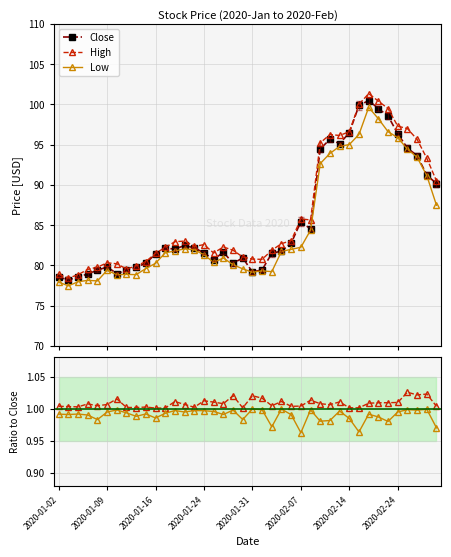

Reading left to right, extract all data points from this chart.

Close: 78.6	78.2	78.6	78.9	79.4	79.8	79.0	79.4	79.8	80.3	81.4	82.2	82.0	82.5	82.2	81.6	80.7	81.7	80.3	80.9	79.2	79.5	81.5	81.8	82.8	85.4	84.5	94.5	95.7	95.1	96.5	99.9	100.5	99.5	98.6	96.4	94.6	93.7	91.2	90.2
High: 78.9	78.4	78.8	79.5	79.8	80.3	80.2	79.6	80.0	80.5	81.5	82.2	83.0	83.0	82.4	82.6	81.5	82.3	81.9	81.0	80.8	80.8	81.9	82.7	83.1	85.8	85.7	95.2	96.3	96.2	96.6	100.0	101.3	100.4	99.5	97.3	97.0	95.7	93.3	90.5
Low: 77.9	77.5	78.0	78.2	78.1	79.4	78.8	78.9	78.9	79.6	80.3	81.6	81.8	82.1	82.0	81.3	80.4	80.9	80.1	79.6	79.2	79.3	79.2	81.8	82.0	82.3	84.4	92.7	93.9	94.8	95.0	96.3	99.6	98.2	96.6	95.9	94.5	93.4	91.2	87.5
High/Close: 1.0	1.0	1.0	1.0	1.0	1.0	1.0	1.0	1.0	1.0	1.0	1.0	1.0	1.0	1.0	1.0	1.0	1.0	1.0	1.0	1.0	1.0	1.0	1.0	1.0	1.0	1.0	1.0	1.0	1.0	1.0	1.0	1.0	1.0	1.0	1.0	1.0	1.0	1.0	1.0
Low/Close: 1.0	1.0	1.0	1.0	1.0	1.0	1.0	1.0	1.0	1.0	1.0	1.0	1.0	1.0	1.0	1.0	1.0	1.0	1.0	1.0	1.0	1.0	1.0	1.0	1.0	1.0	1.0	1.0	1.0	1.0	1.0	1.0	1.0	1.0	1.0	1.0	1.0	1.0	1.0	1.0